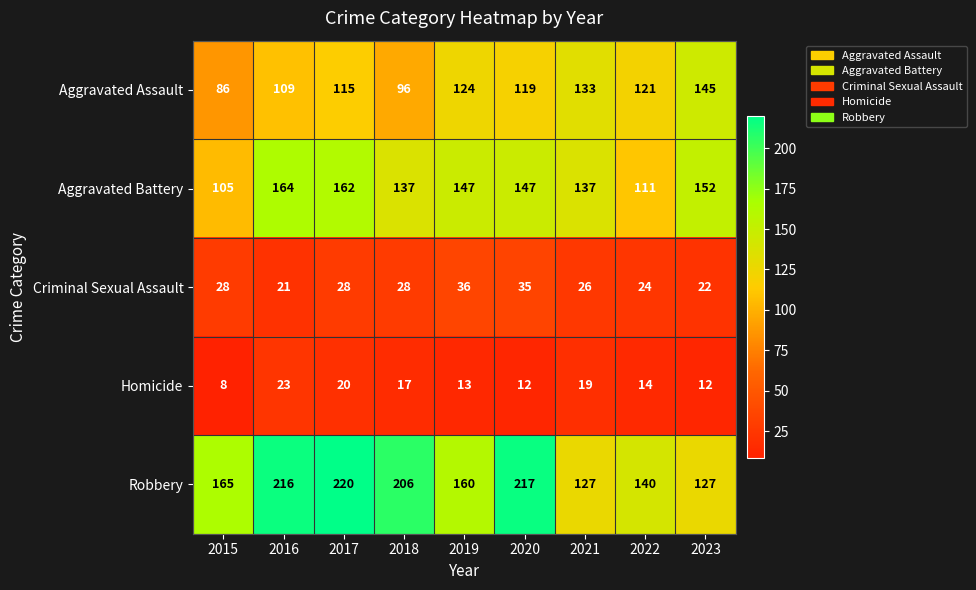

Is it true that Aggravated Assault equals 79 at 2021?

False